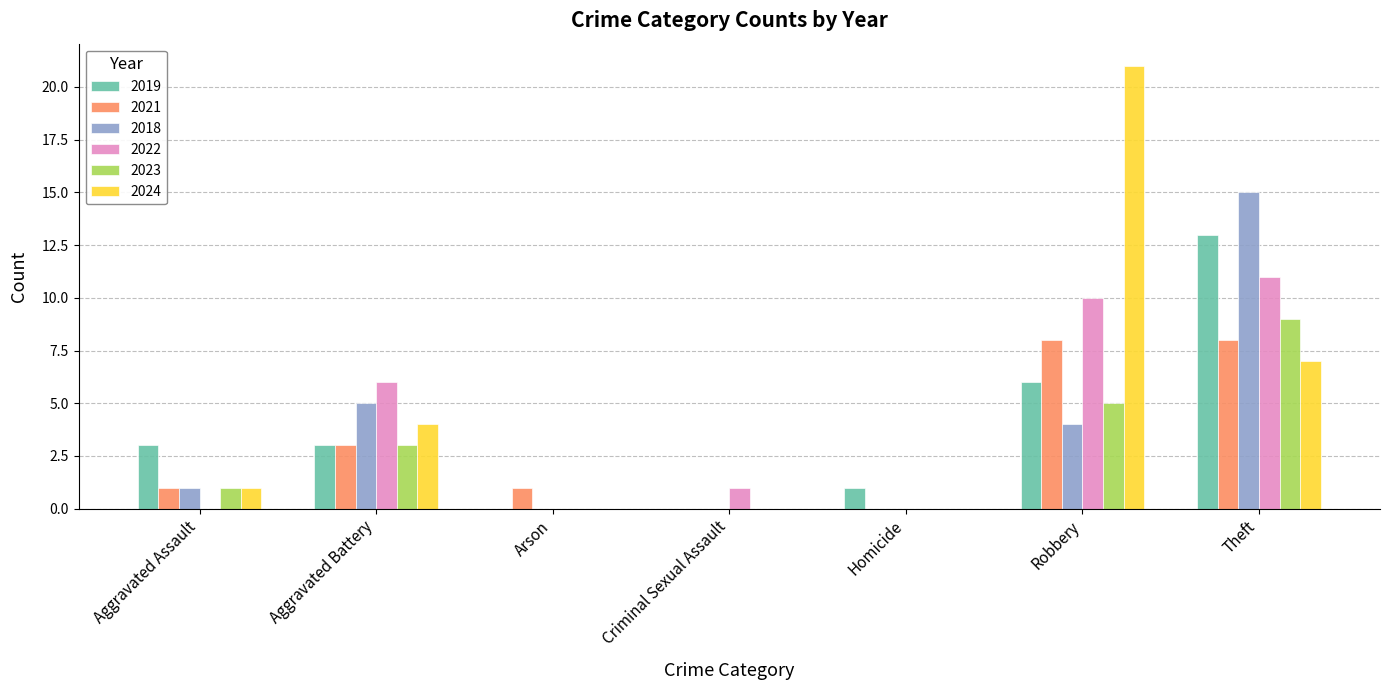

Is it true that 2018 equals 0 at Criminal Sexual Assault?

True